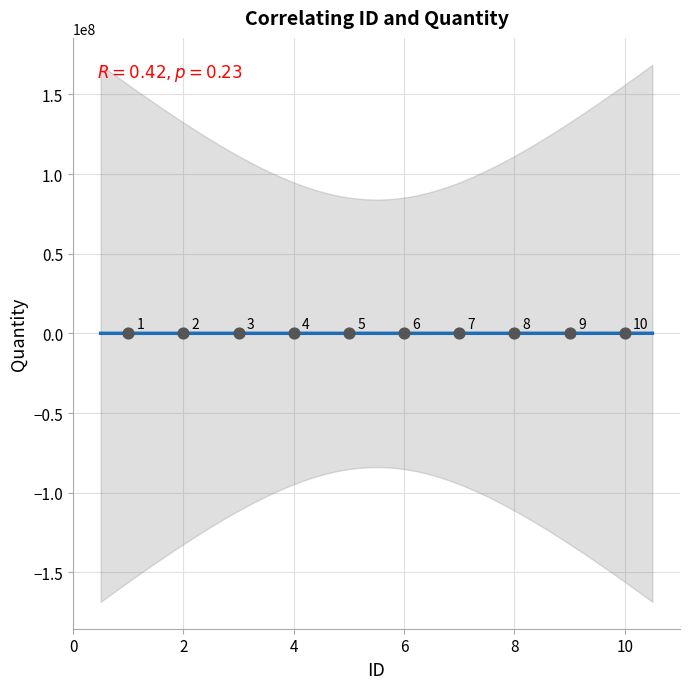

What Y value in the scatter plot is closest to 54390?

54520